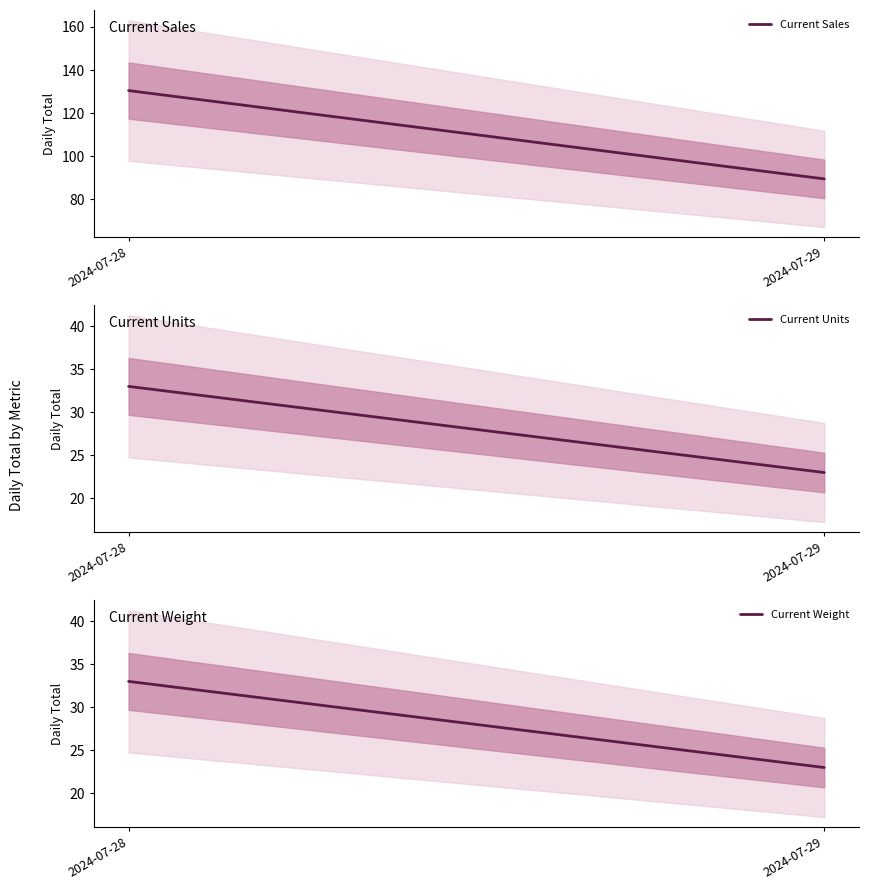

What is the value of the Current Sales point at the 1st from the left?

130.4